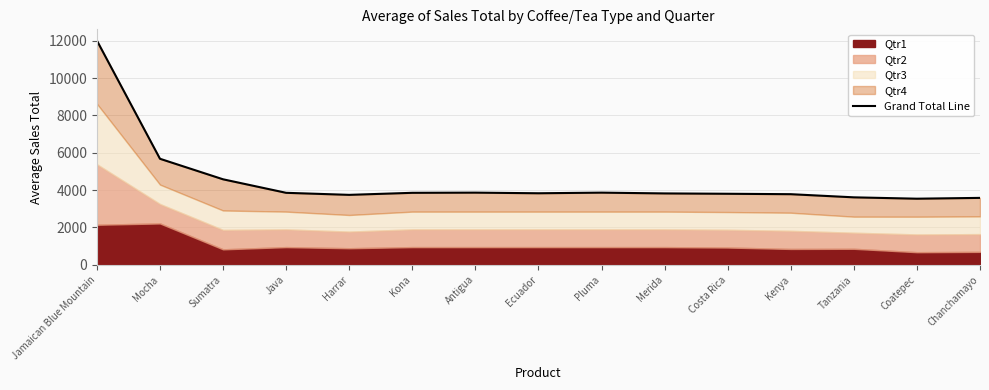

Is it true that the value at Kenya is 3783.7?

True